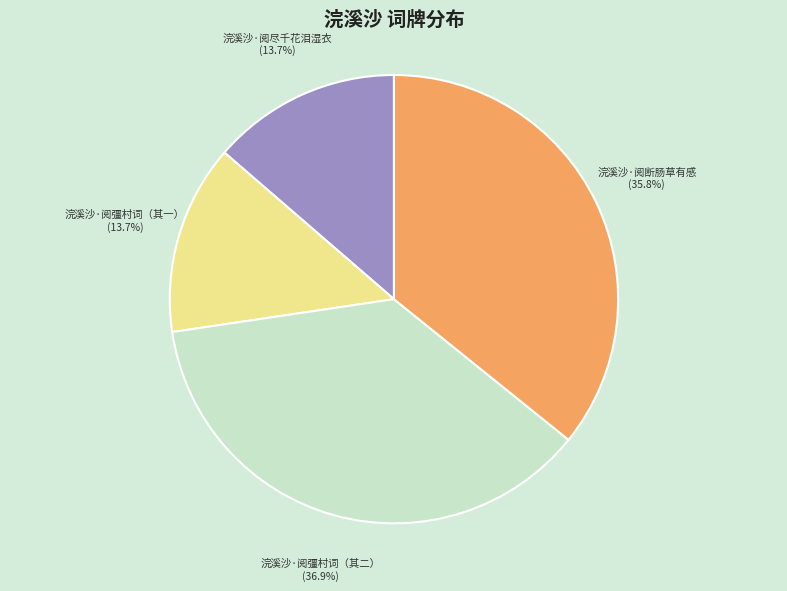

Does any single category account for the majority?

No